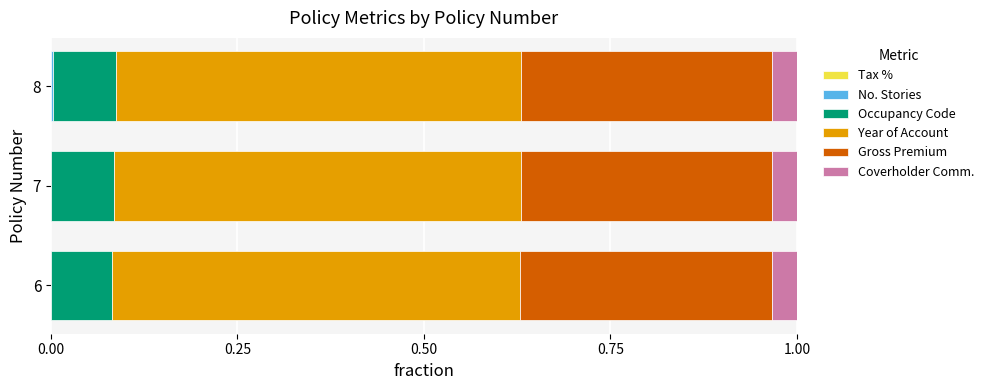

What is the average value of the Year of Account series?

0.5